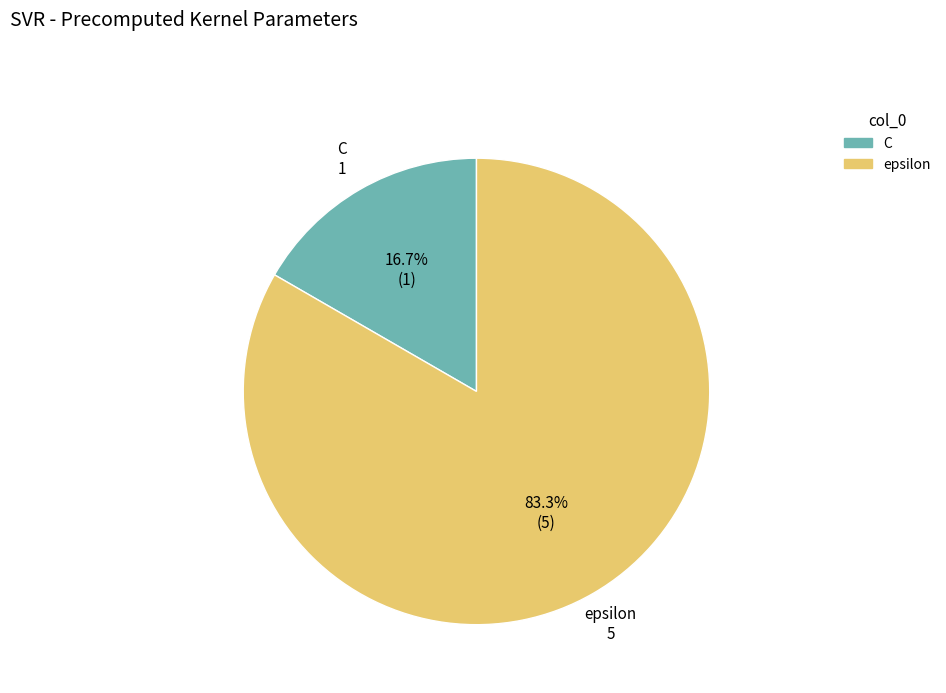

Which category has the biggest portion of the pie?

epsilon